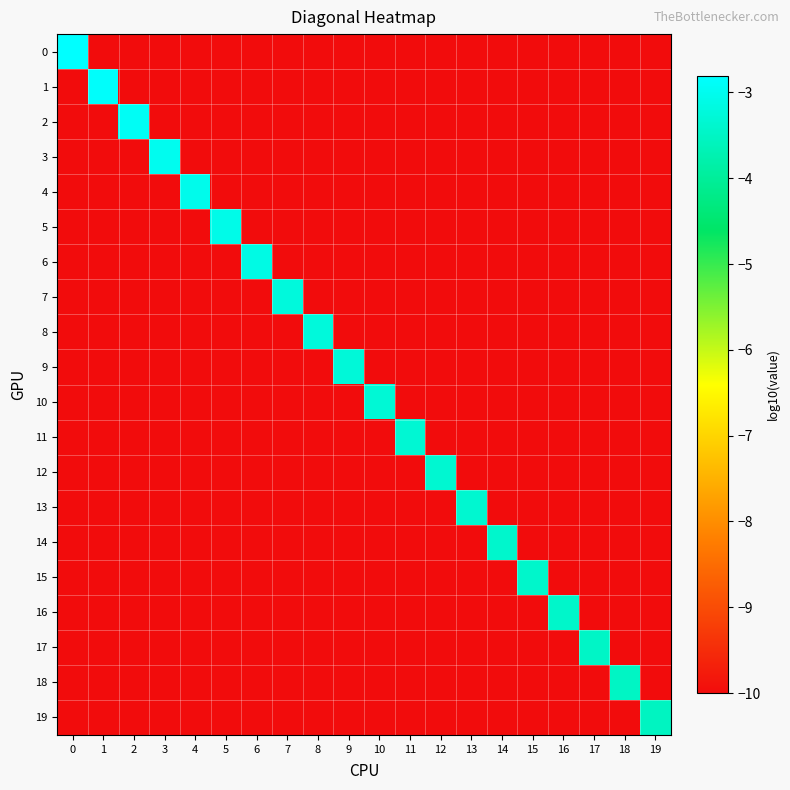

Which category has the lowest value across all series?

1